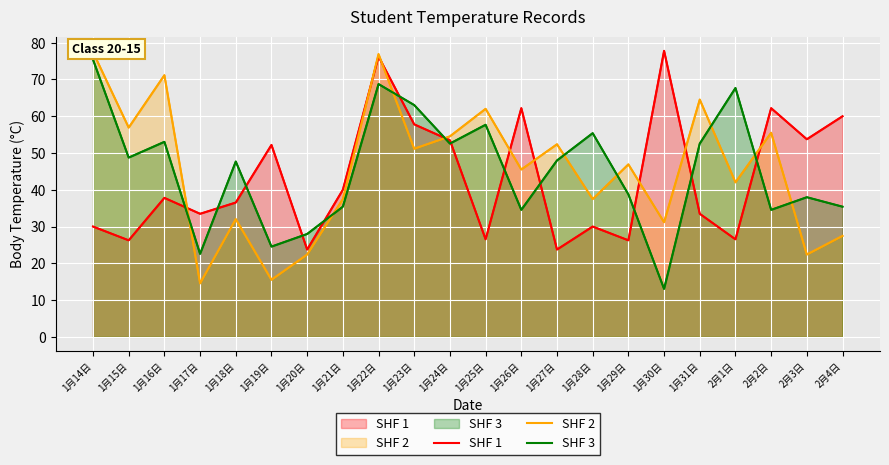

At which label is SHF 2 closest to 45?

1月26日